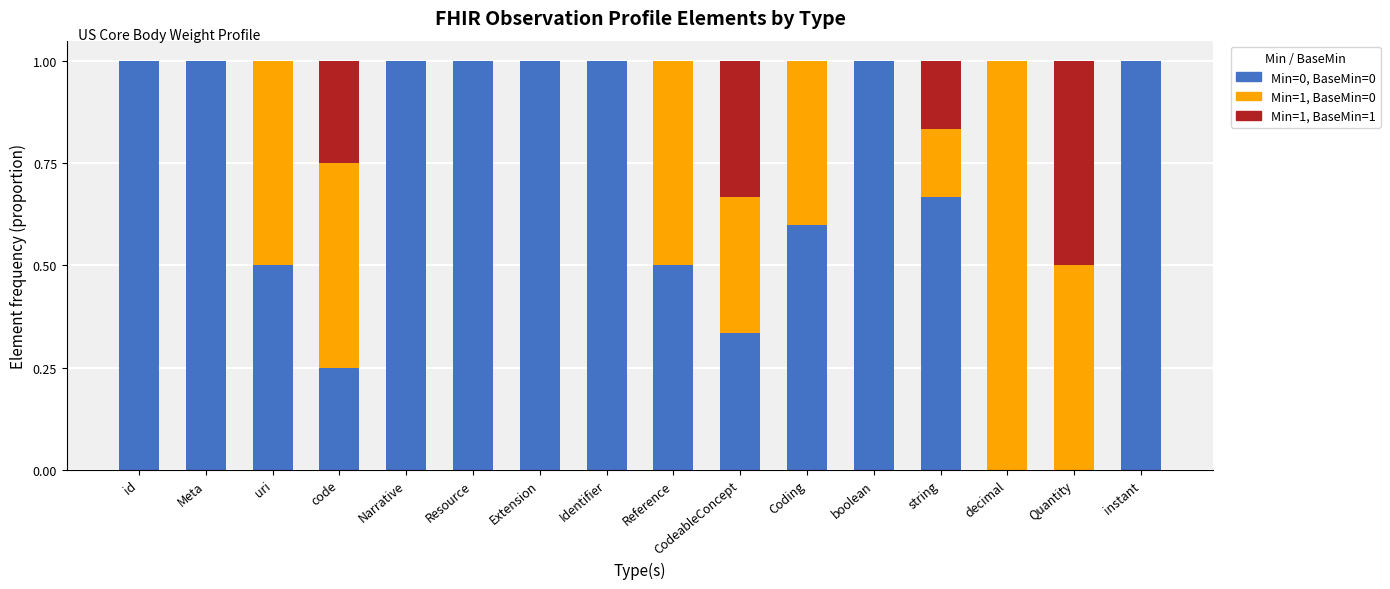

What is the total value across all series at Reference?

1.0